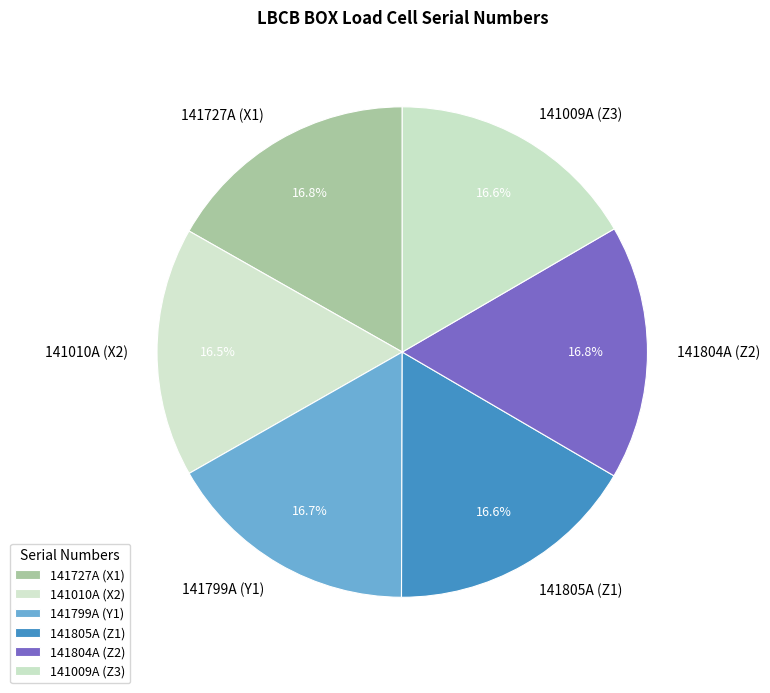

How many segments does this pie chart have?

6